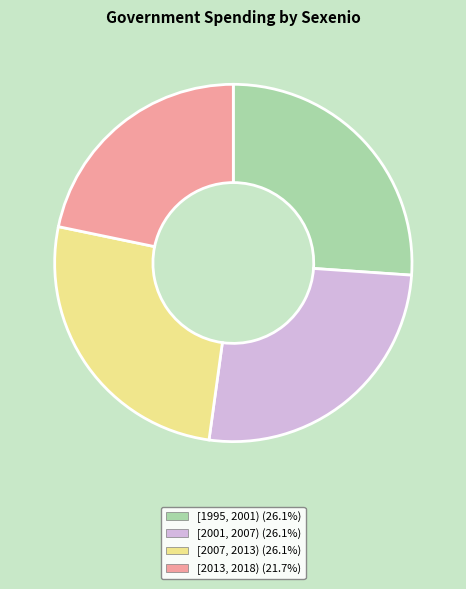

Does [1995, 2001) represent more than half of the total?

No